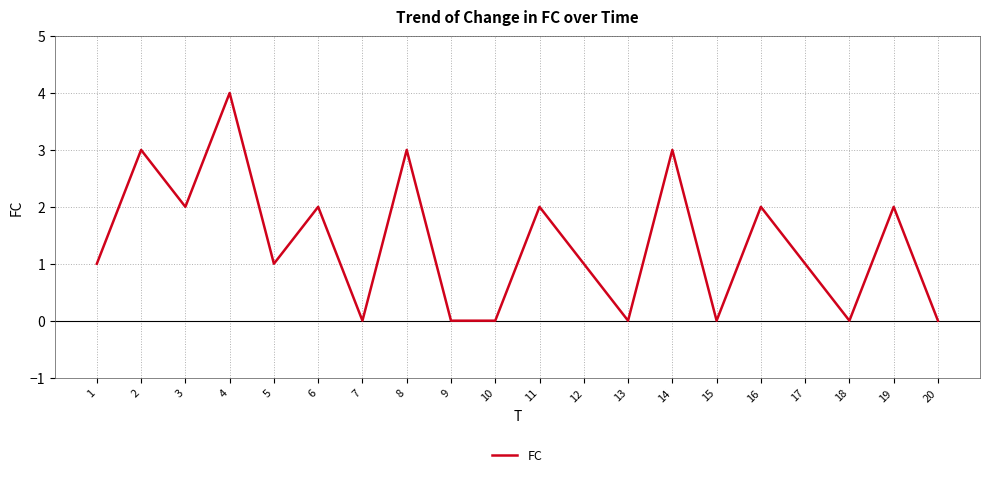

Read the value at 16.

2